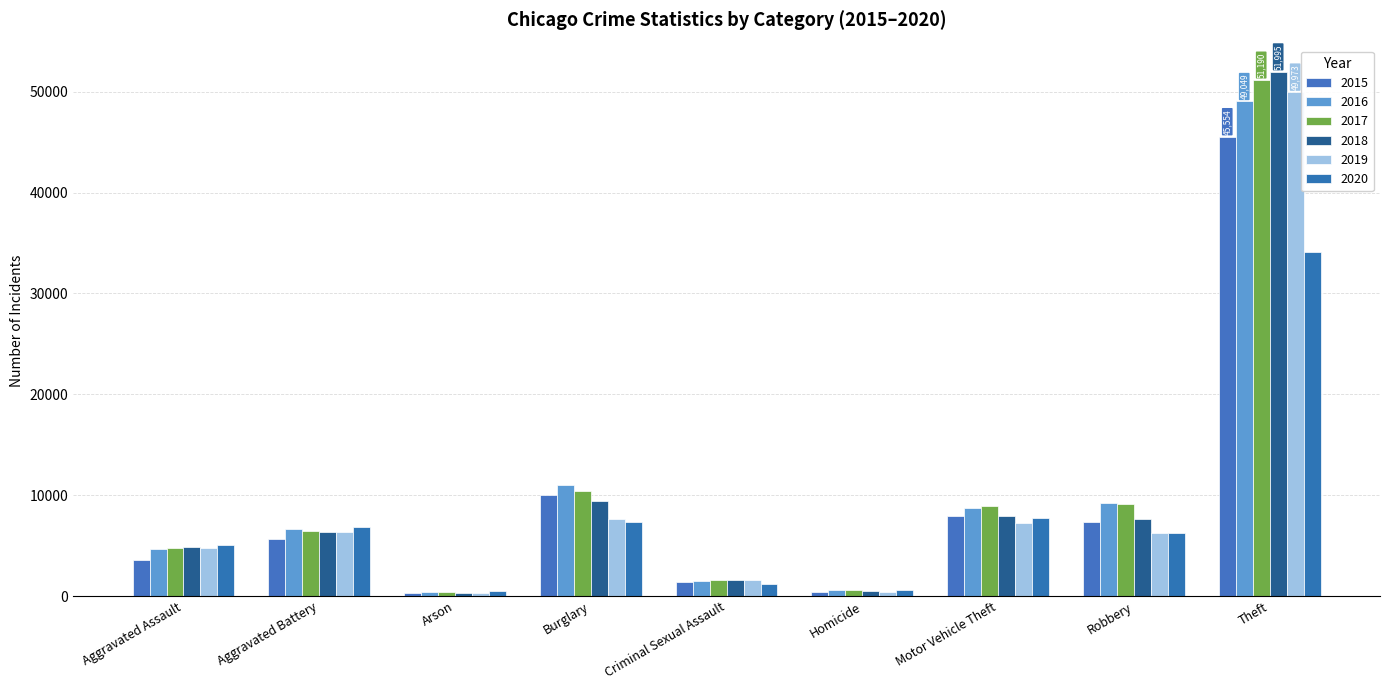

How many values in the 2015 series are below 5702?

4